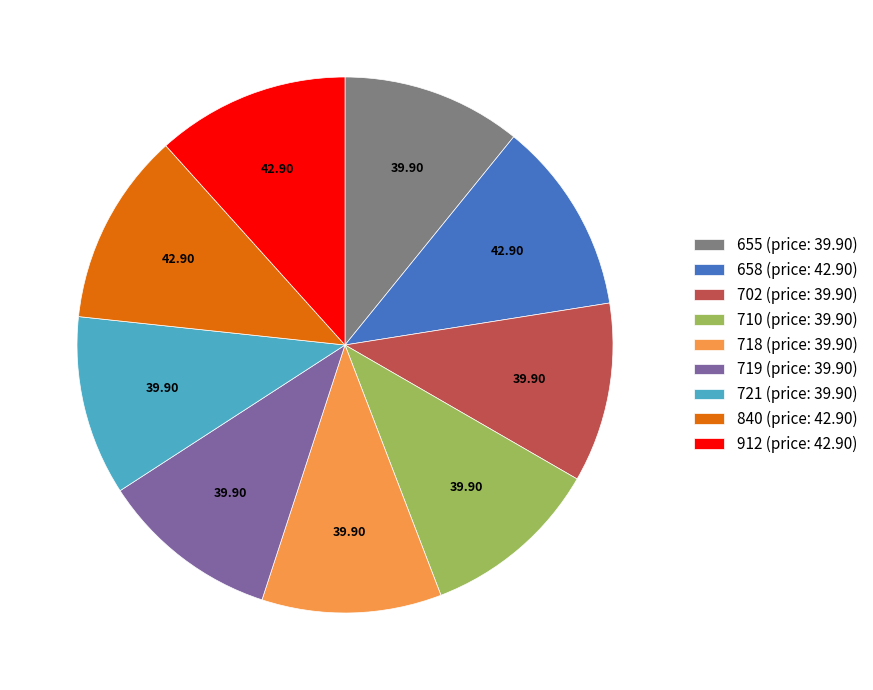

Does 840 represent more than half of the total?

No